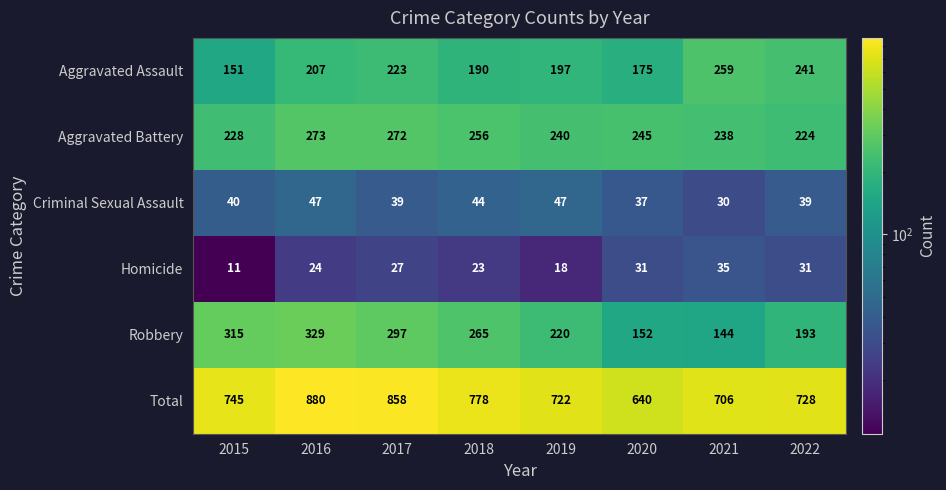

What value does the Total series have at 2019?

722